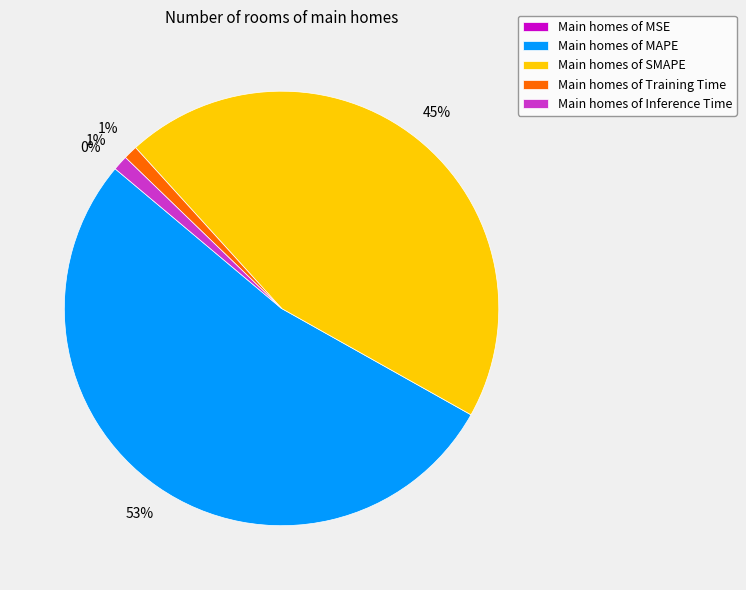

To the nearest percent, what is the combined percentage of Main homes of Inference Time and Main homes of SMAPE?

46%